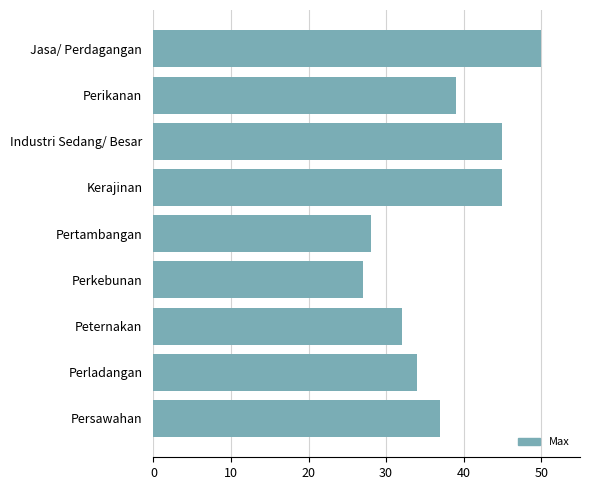

Reading bottom to top, list all the values displayed in this chart.

Persawahan=37	Perladangan=34	Peternakan=32	Perkebunan=27	Pertambangan=28	Kerajinan=45	Industri Sedang/ Besar=45	Perikanan=39	Jasa/ Perdagangan=50